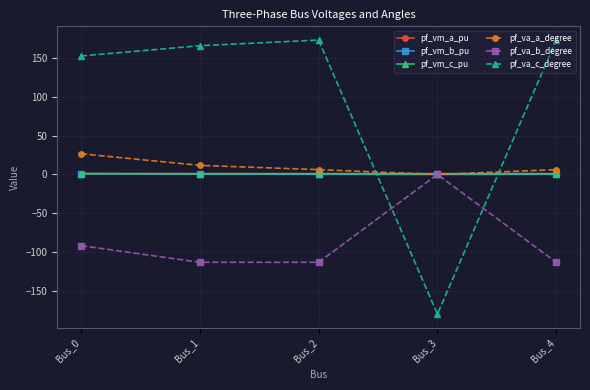

Which series has the largest total across all categories?

pf_va_c_degree